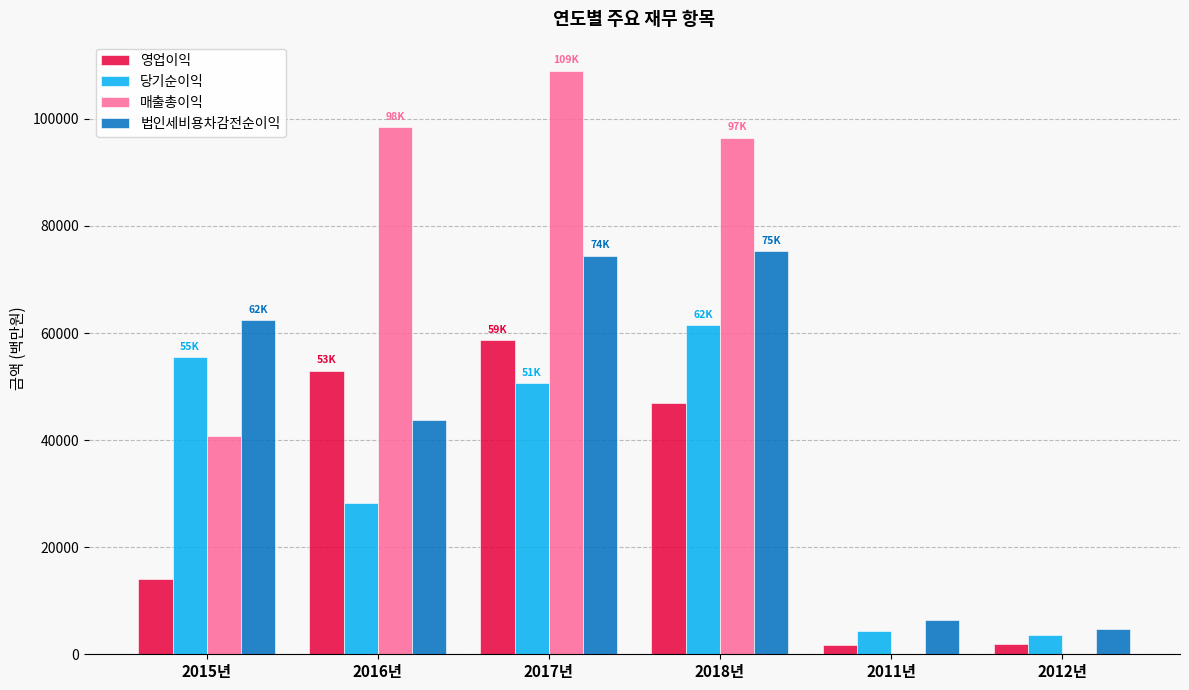

At which category is the sum across all series the highest?

2017년